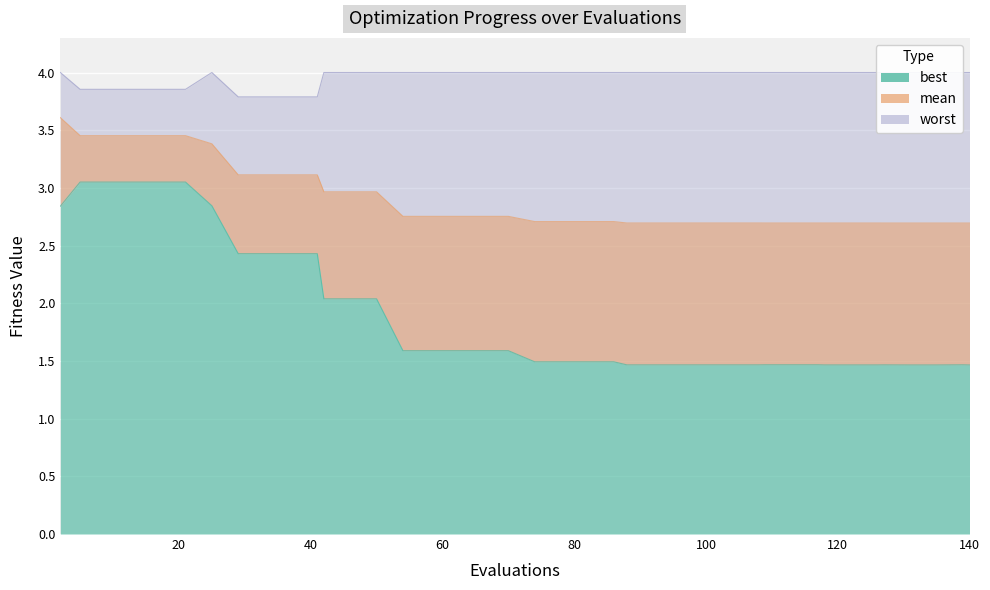

How many distinct data groups are displayed?

3